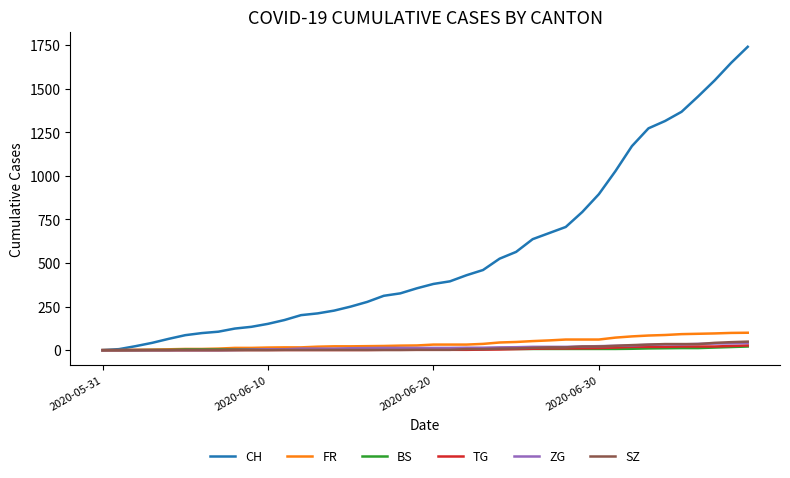

Which series has the largest total across all categories?

CH